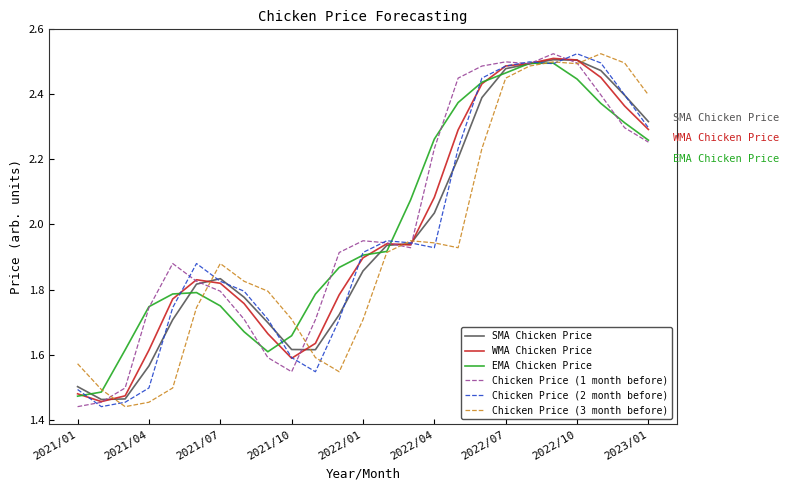

What is the difference between the maximum and minimum values in the EMA Chicken Price series?

1.0